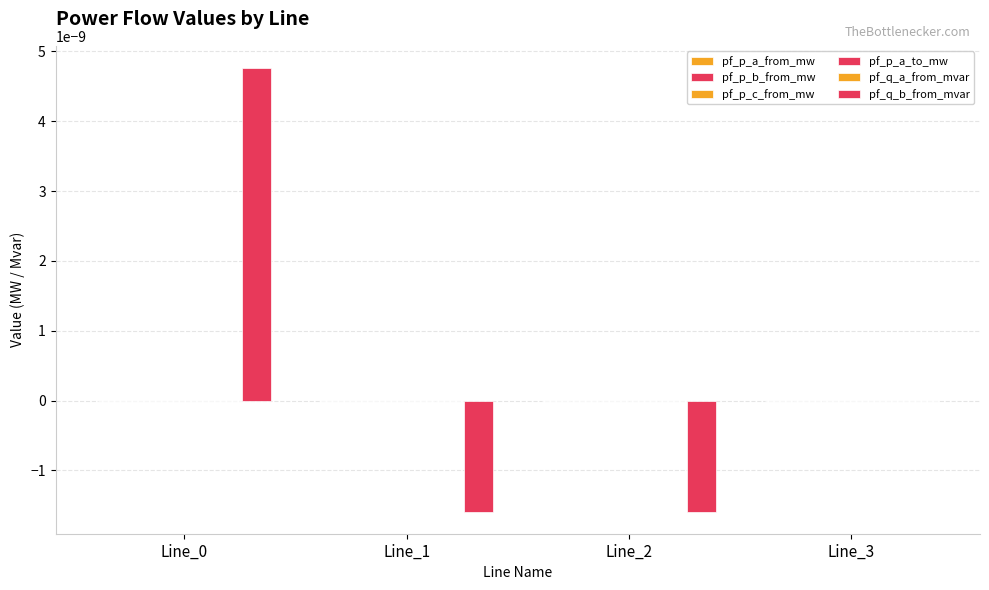

How many groups of bars are there?

4